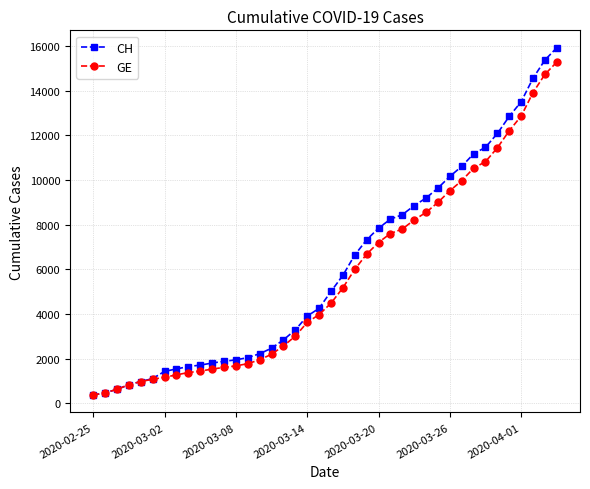

What is the value of the CH point at the 11th from the left?

1809